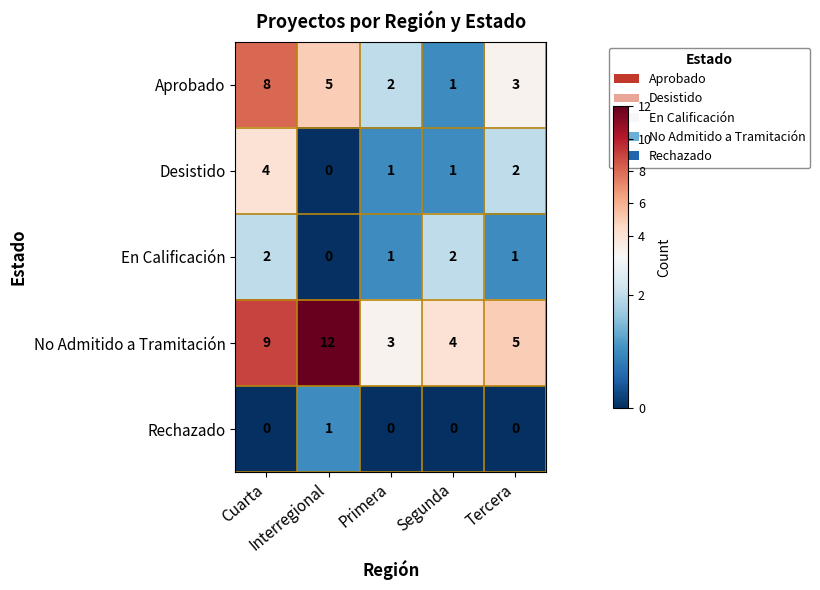

Count the En Calificación values in the range 1 to 2.

4